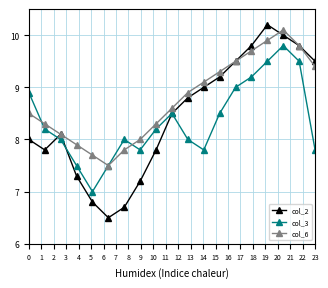

What is the sum of all col_2 values?

160.5